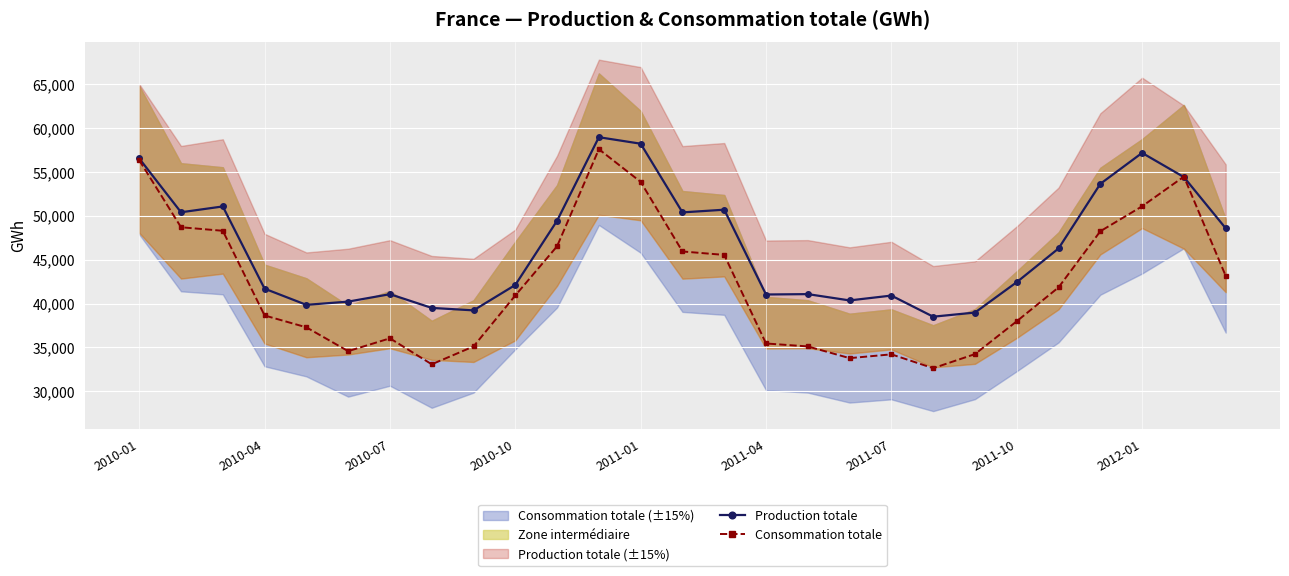

True or false: Consommation totale has more than 2 points higher than both neighbors.

True